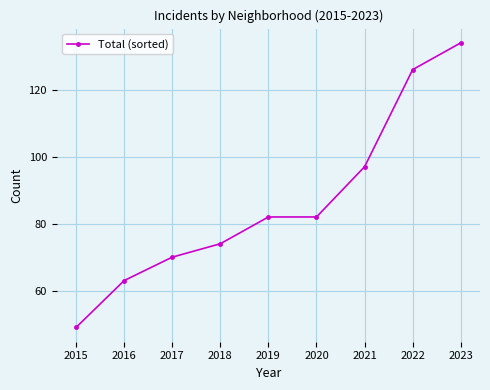

How many data points are less than 82?

4